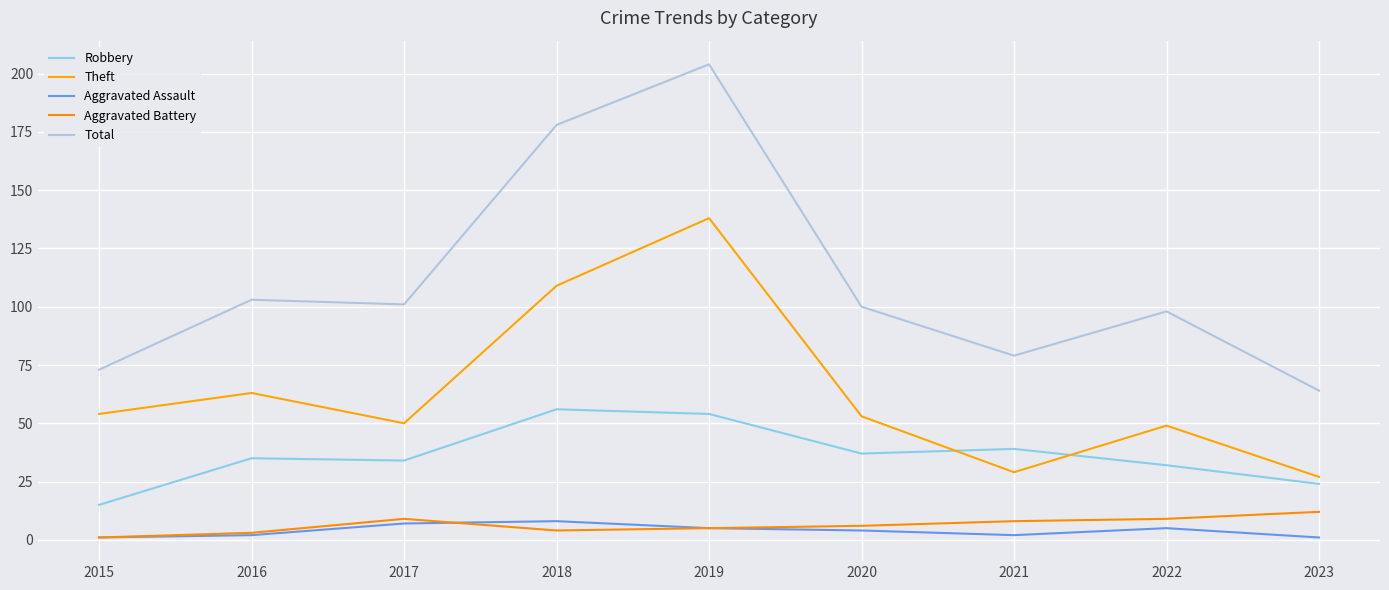

What is the difference between the second highest and second lowest values in the Total series?

105